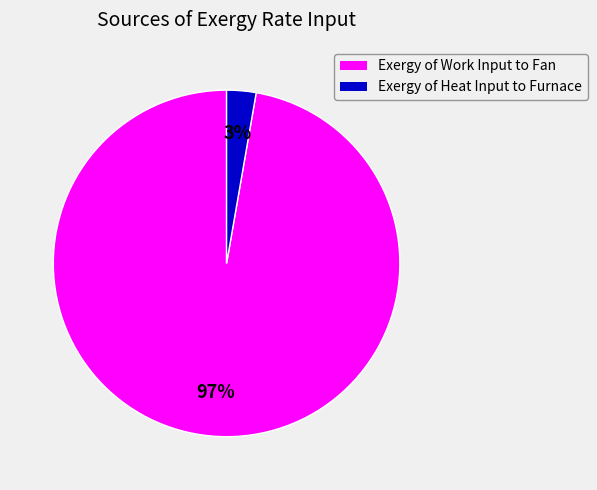

To the nearest percent, what is the average slice percentage?

50%